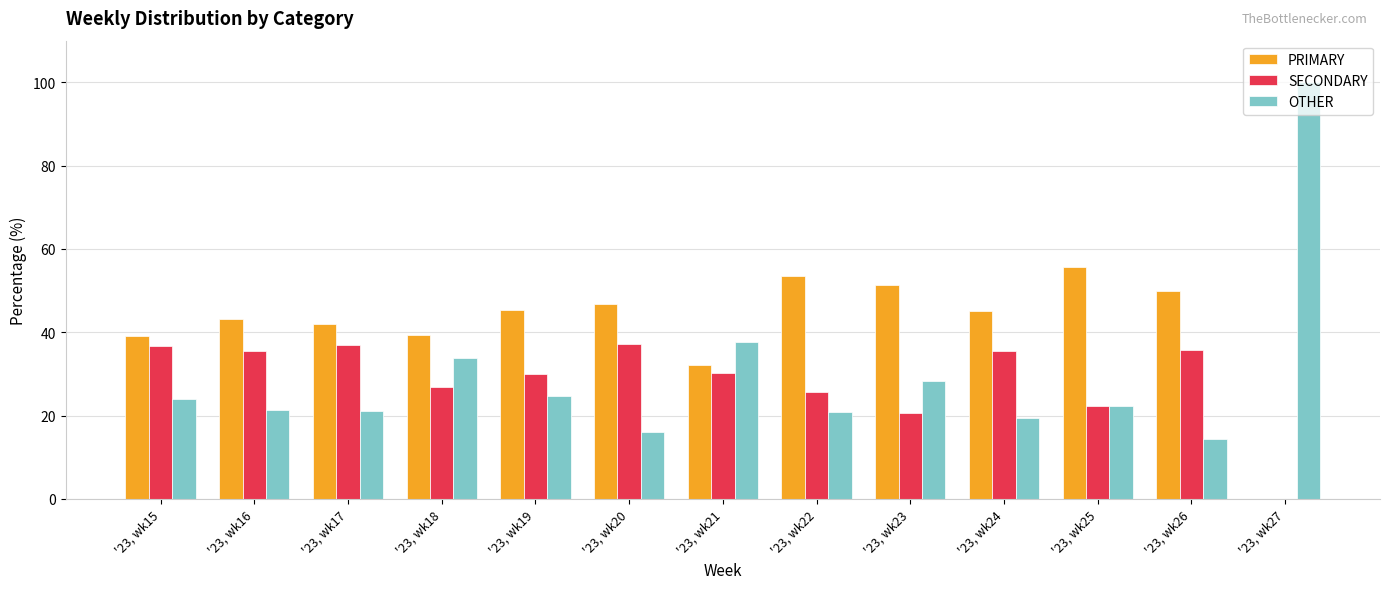

Does the chart contain stacked bars?

No